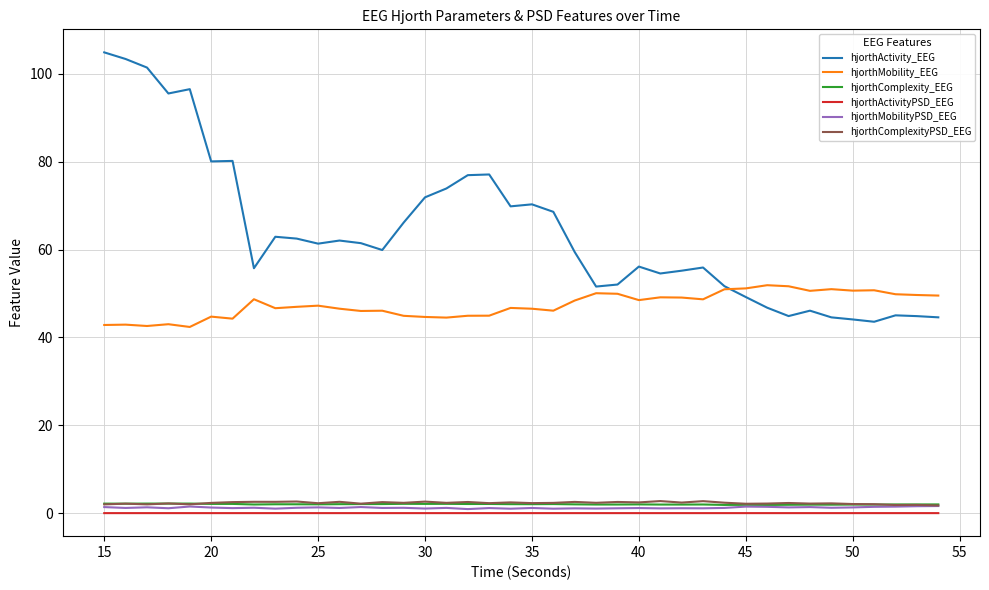

True or false: hjorthActivity_EEG and hjorthActivityPSD_EEG cross at least once.

False